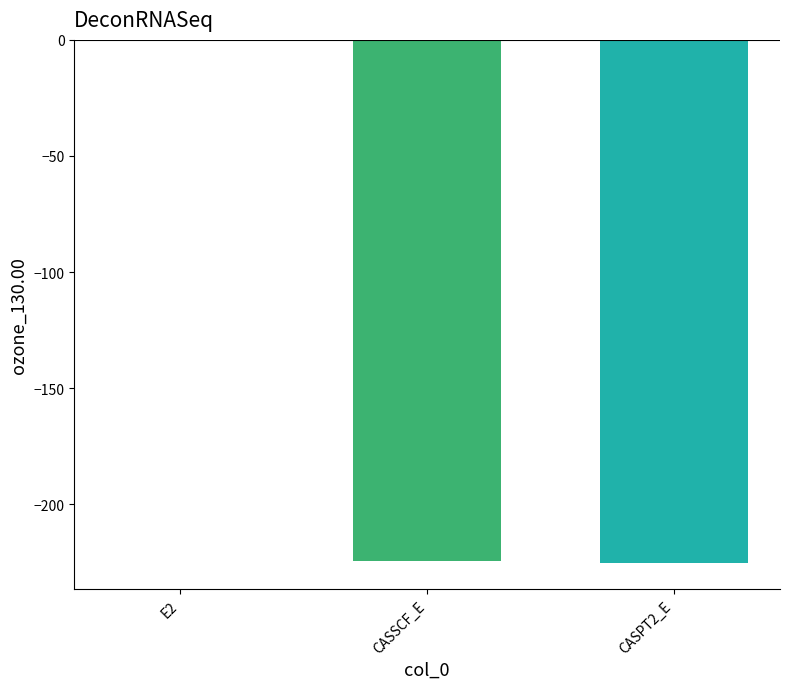

Read the value at CASSCF_E.

-224.6